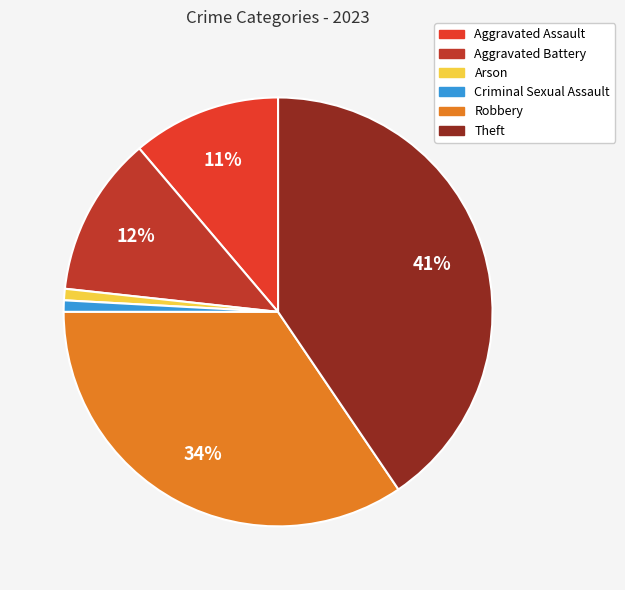

Combined, do Arson and Robbery account for over 50%?

No